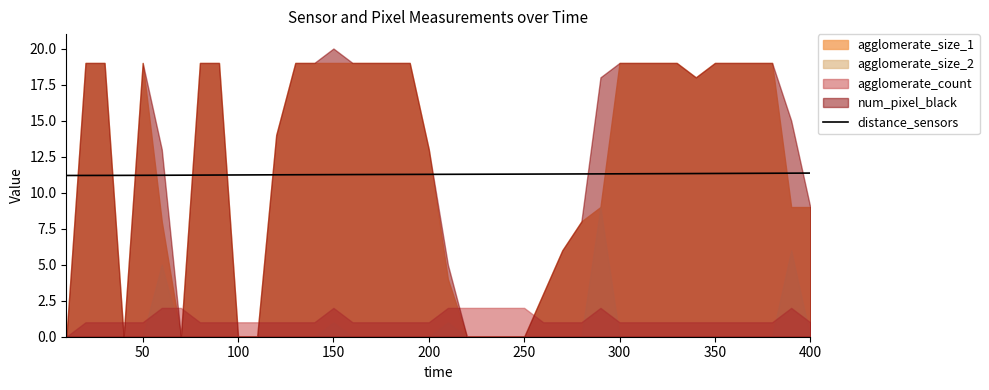

What is the lowest value of the distance_sensors series?

11.2